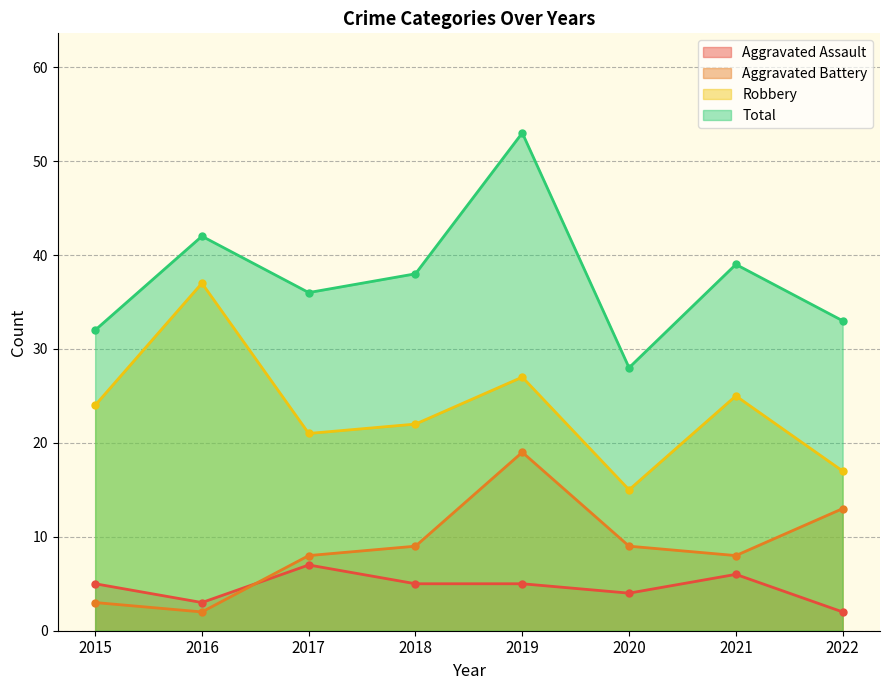

In Aggravated Assault, how many points are lower than both neighbors (excluding endpoints)?

2